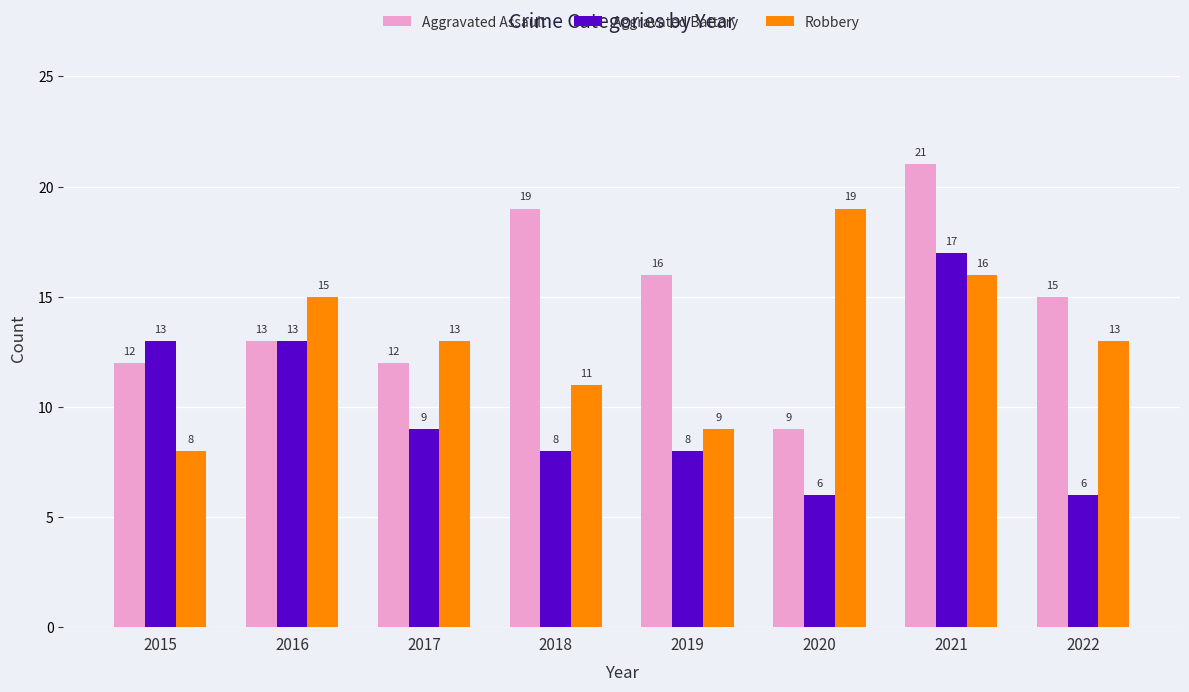

What is the approximate value of Robbery at 2019, to the nearest 5?

10